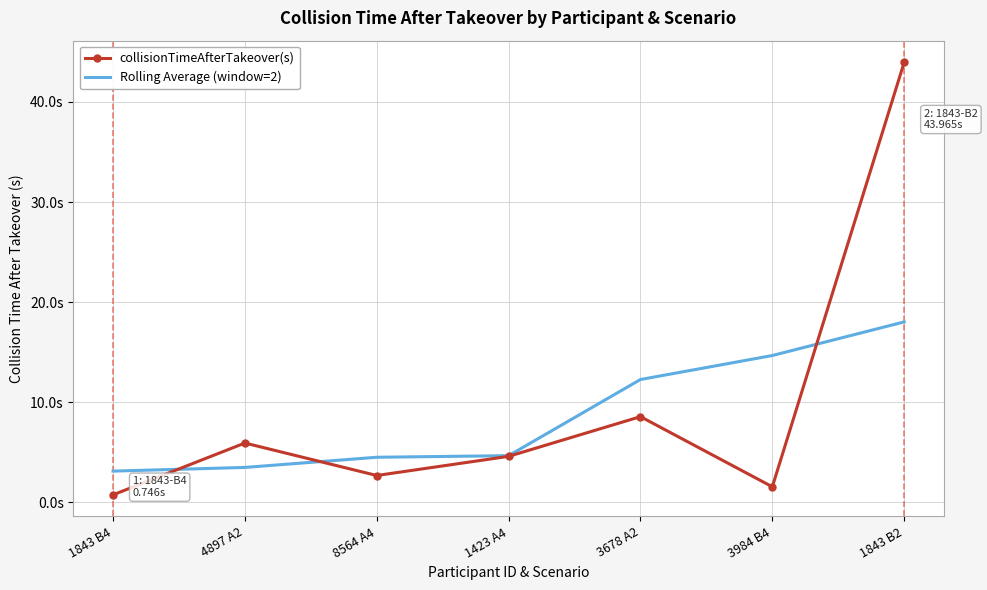

What is the smallest value displayed?

0.7